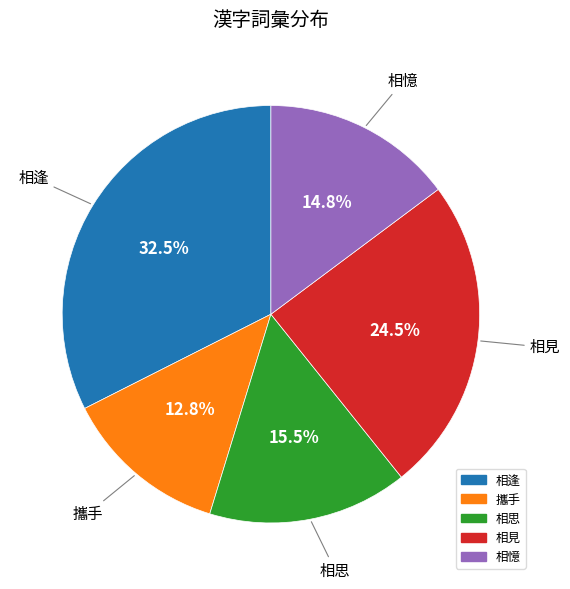

Which category has the biggest portion of the pie?

相逢